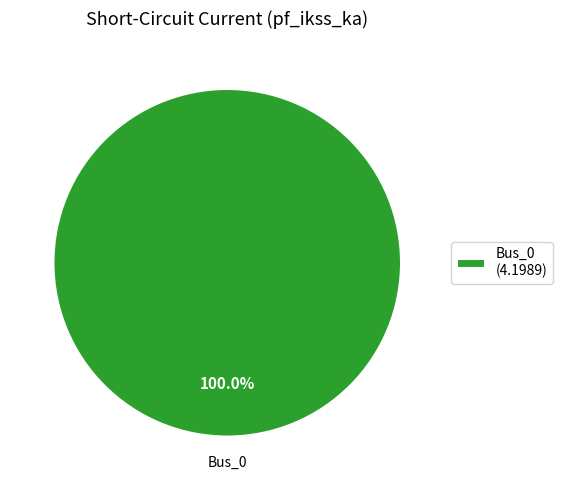

Is there a majority slice in this chart?

Yes